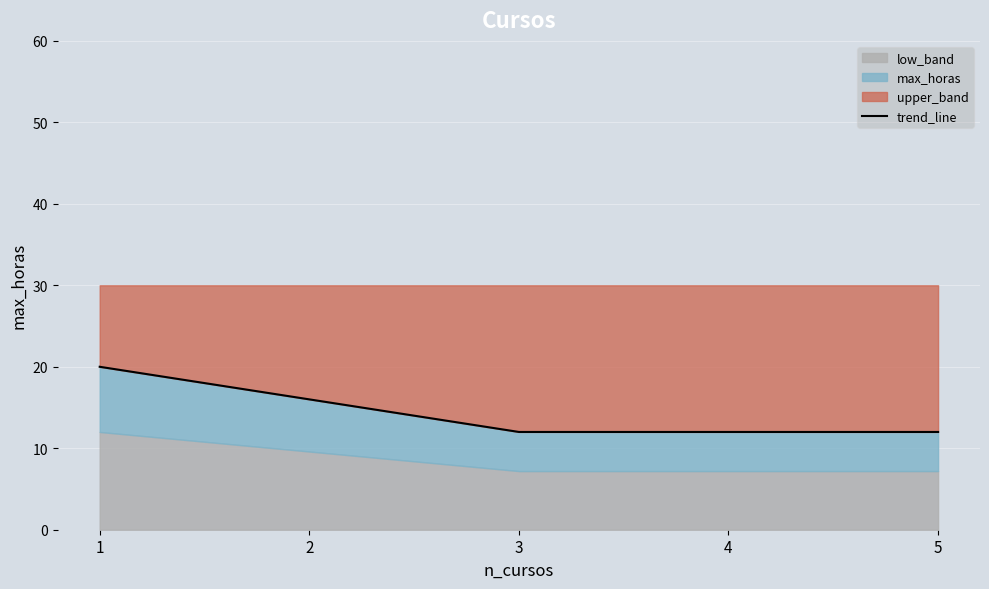

Is it true that the value at 2 is 28?

False